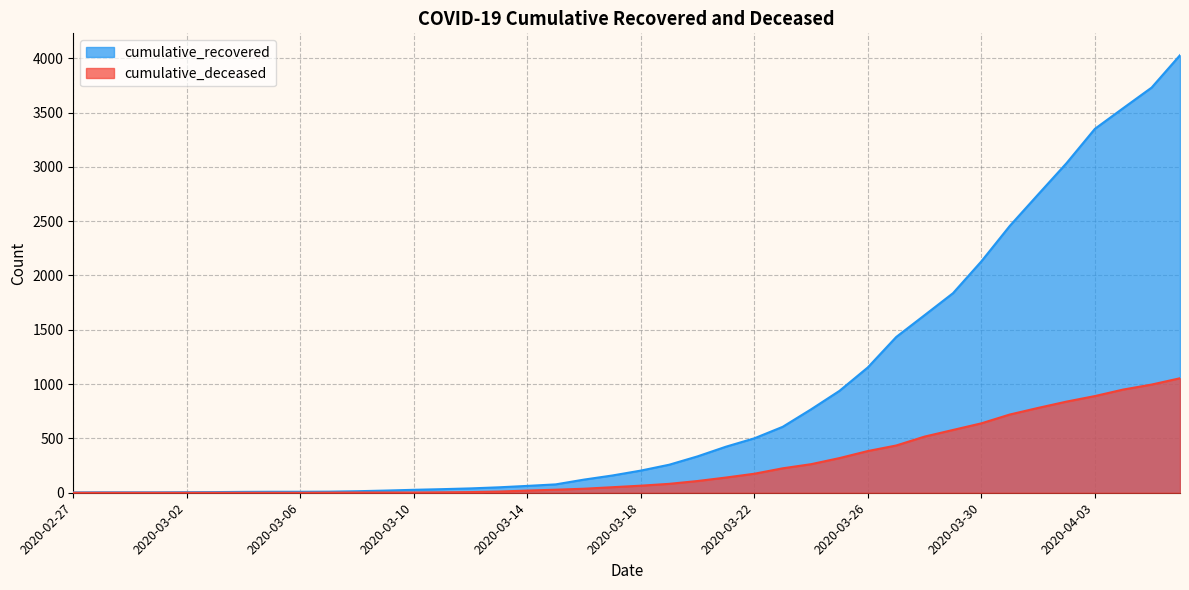

True or false: cumulative_recovered and cumulative_deceased cross at least once.

False